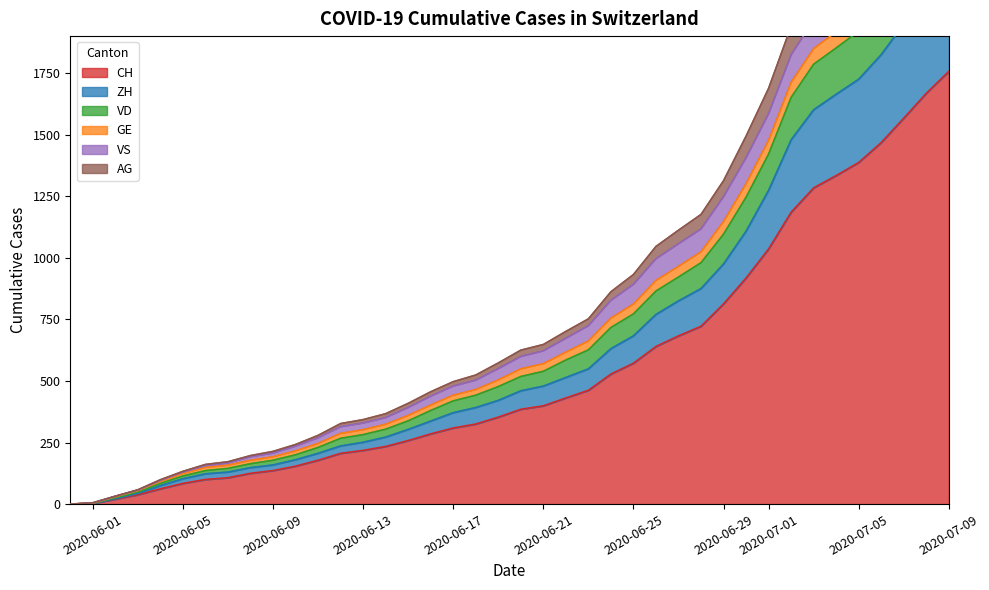

The value of CH at 2020-06-23 is 462. True or false?

True